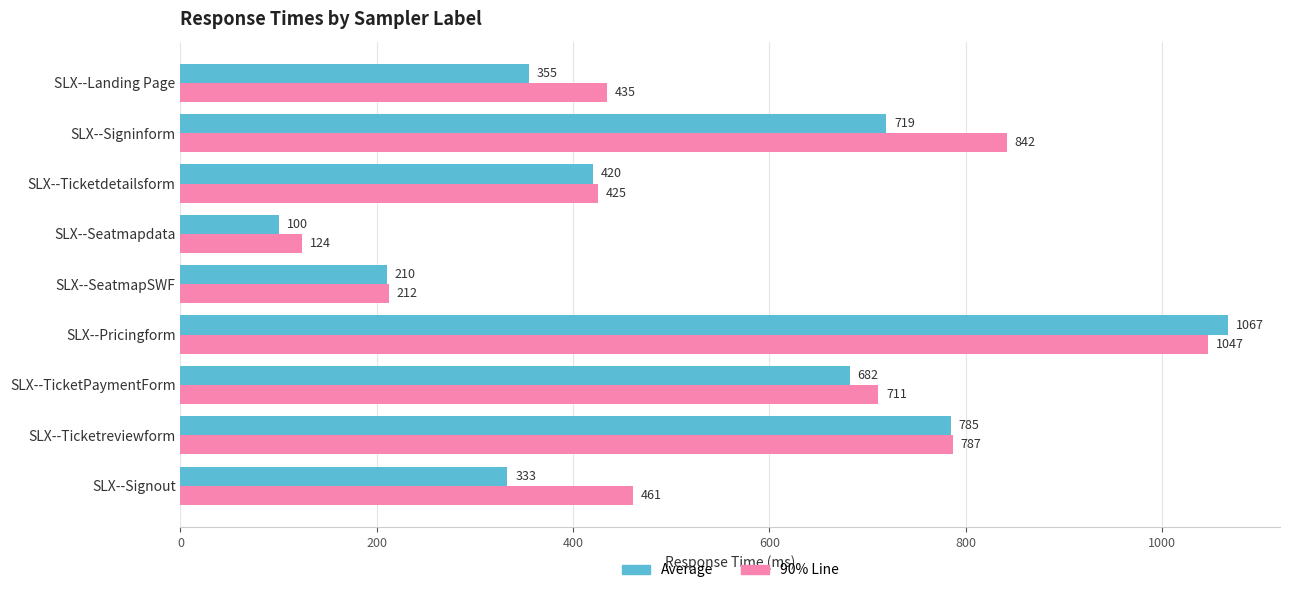

Rank the categories by Average value from lowest to highest.

SLX--Seatmapdata, SLX--SeatmapSWF, SLX--Signout, SLX--Landing Page, SLX--Ticketdetailsform, SLX--TicketPaymentForm, SLX--Signinform, SLX--Ticketreviewform, SLX--Pricingform